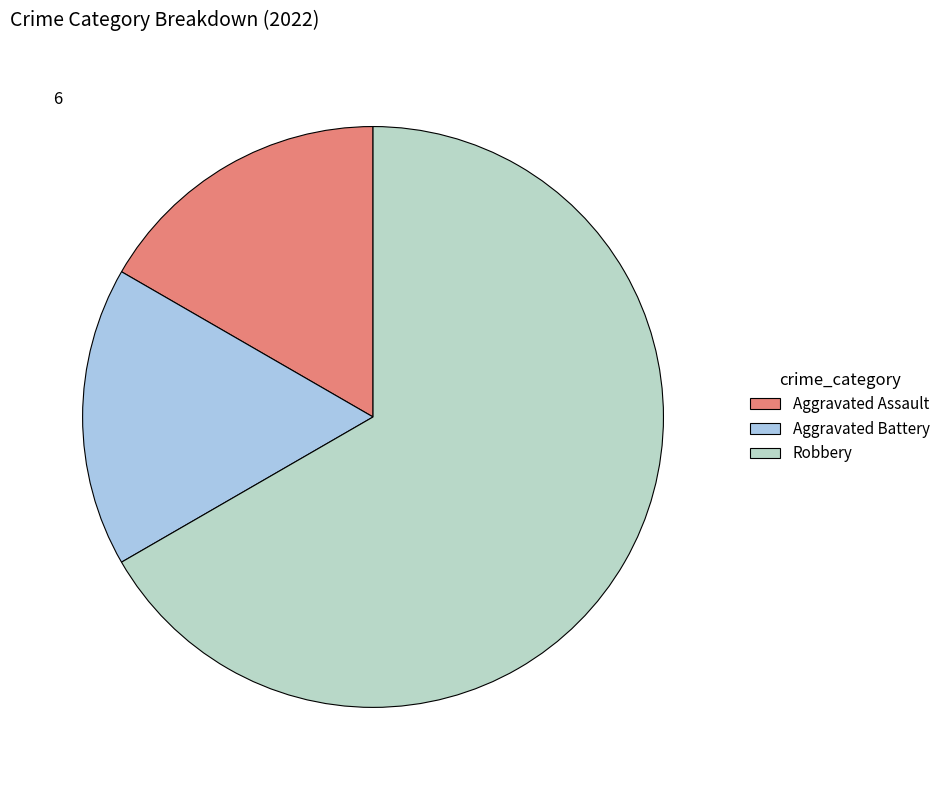

Rank the categories by value from lowest to highest.

Aggravated Assault, Aggravated Battery, Robbery